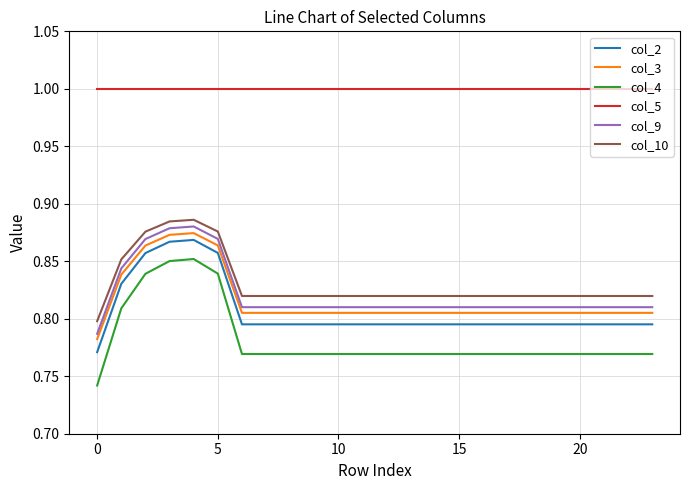

What is the minimum value for col_5?

1.0